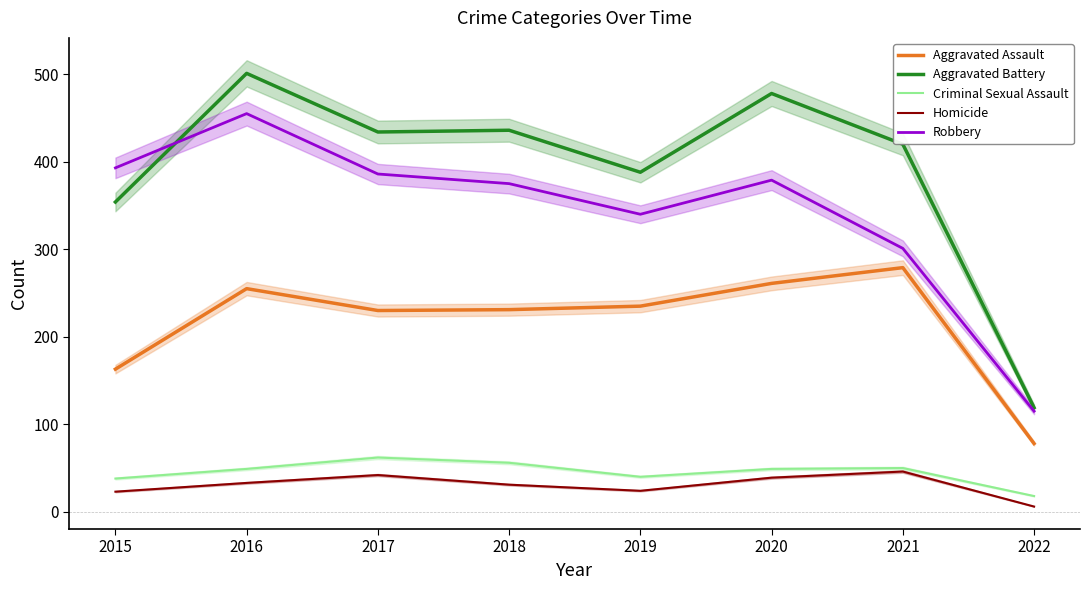

True or false: Robbery and Homicide cross at least once.

False